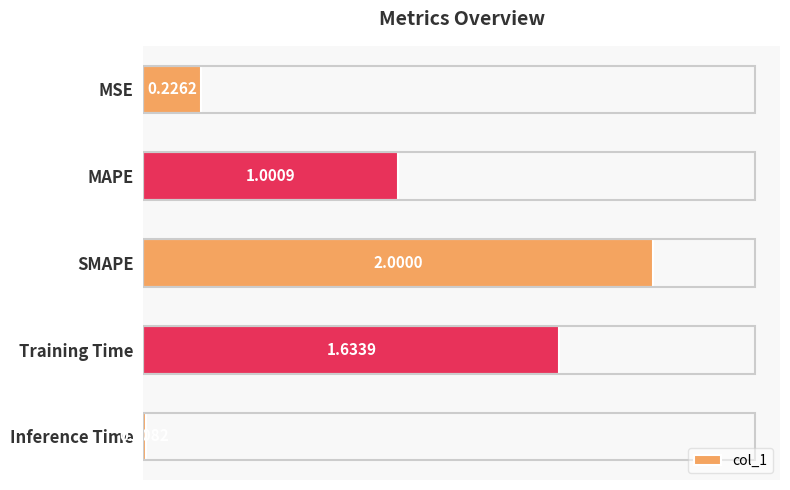

How many data points does each series have?

5